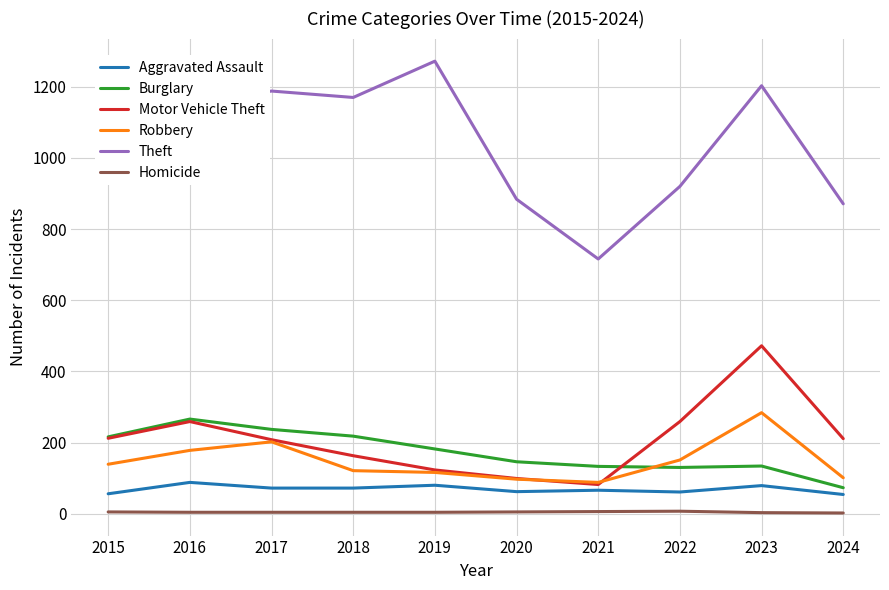

At which category is the sum across all series the highest?

2023